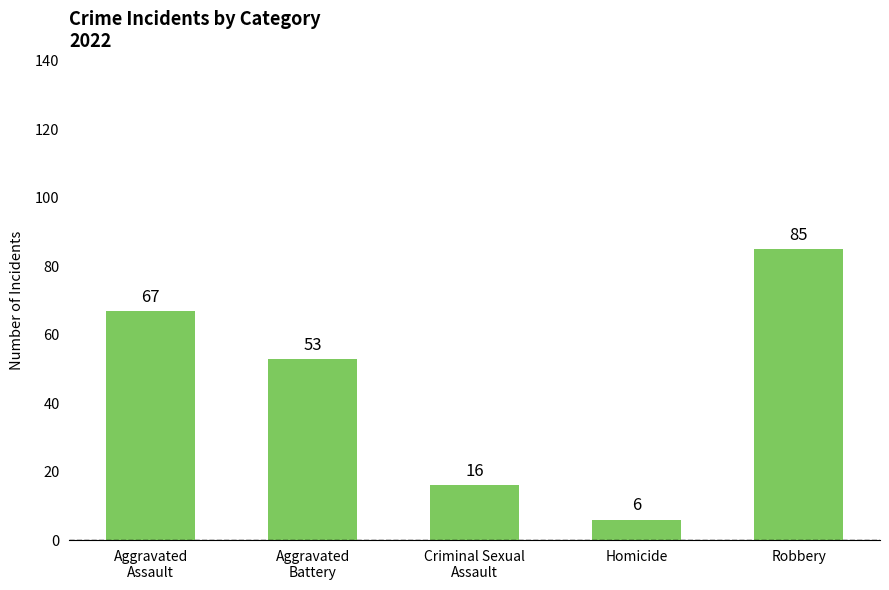

What position from the left is Homicide?

4